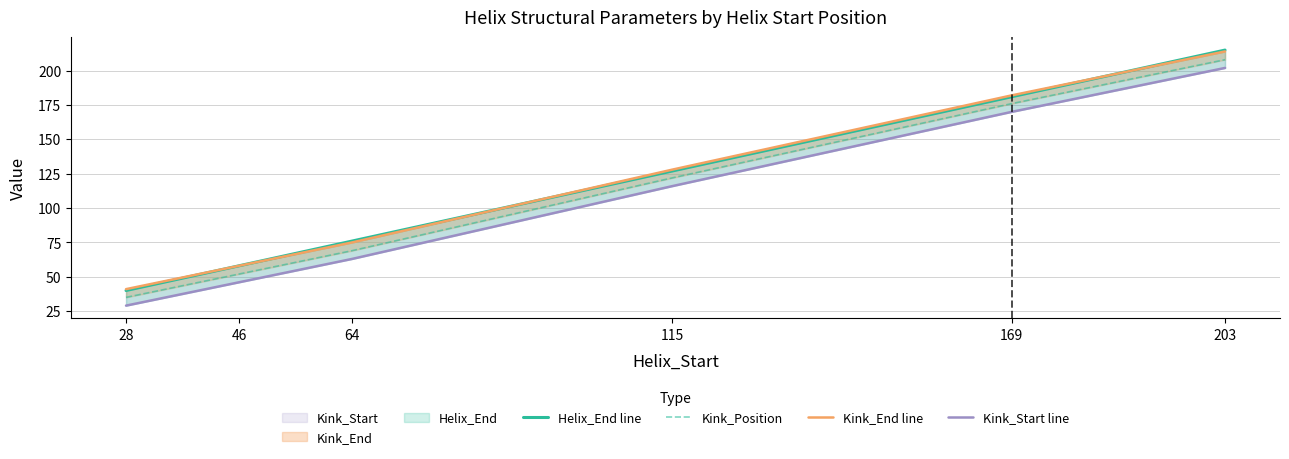

What is the value of the Kink_End line point at the 5th from the left?

182